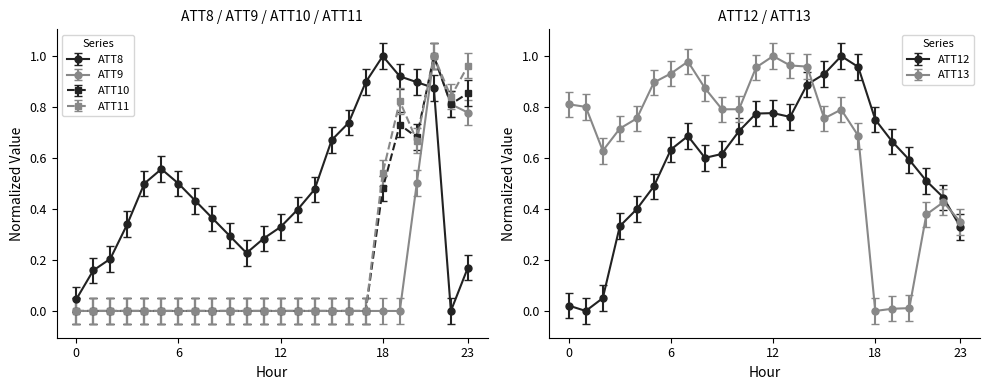

The value of ATT9 at 19 is -0.6. True or false?

False